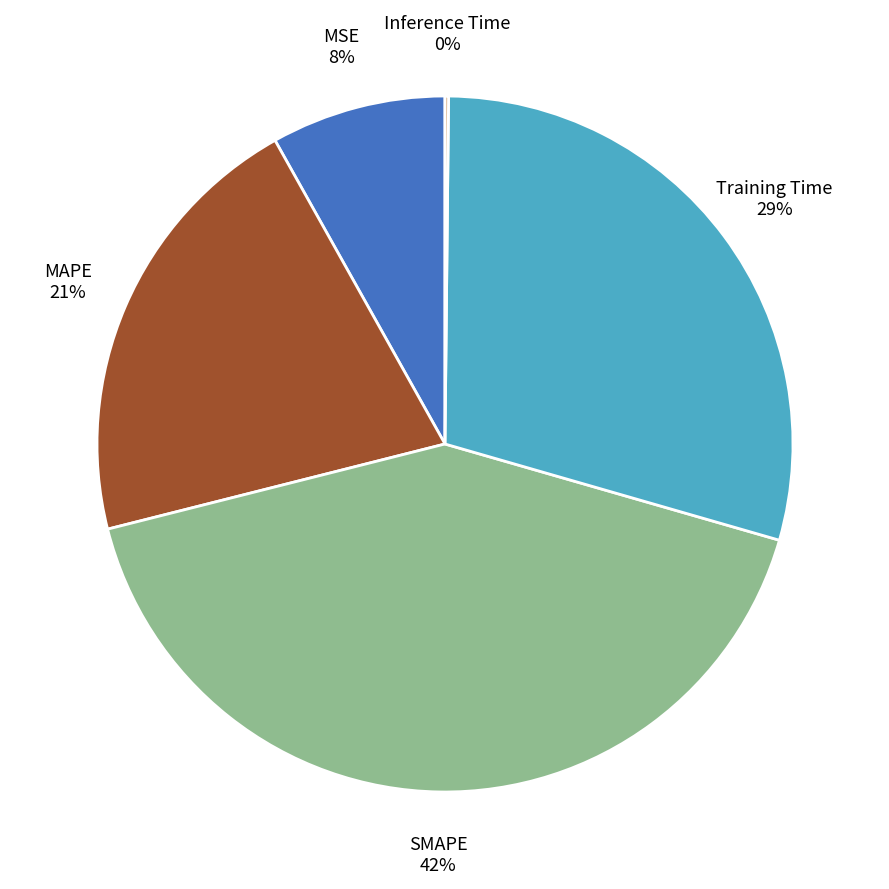

Do MAPE and SMAPE together represent more than half of the pie?

Yes